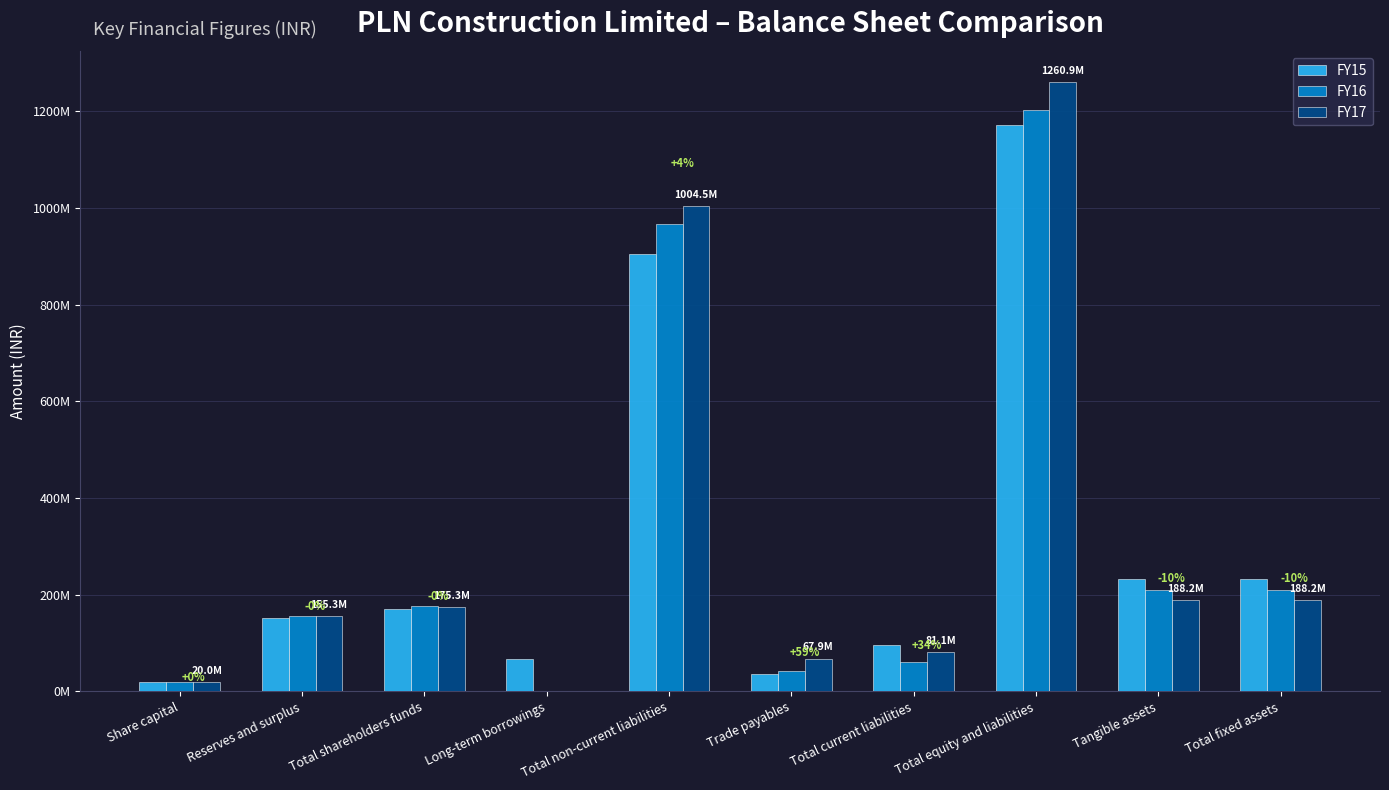

Does the chart contain stacked bars?

No